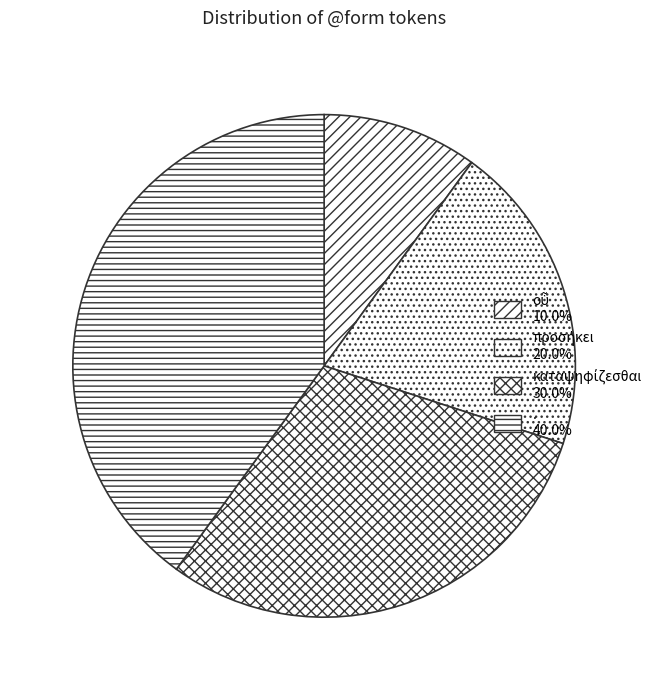

The οὗ slice represents 10% of the pie. True or false?

True